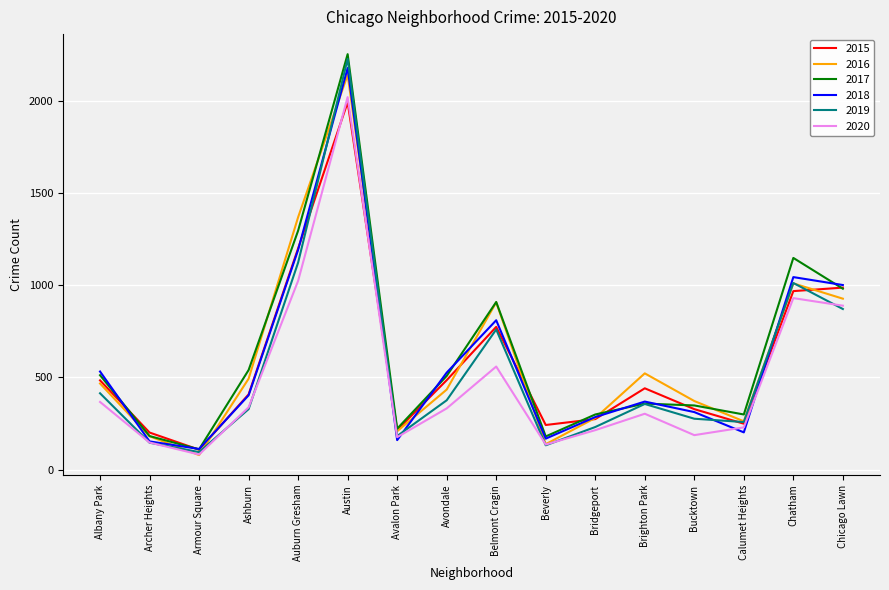

At which category does 2019 reach its first local valley?

Armour Square